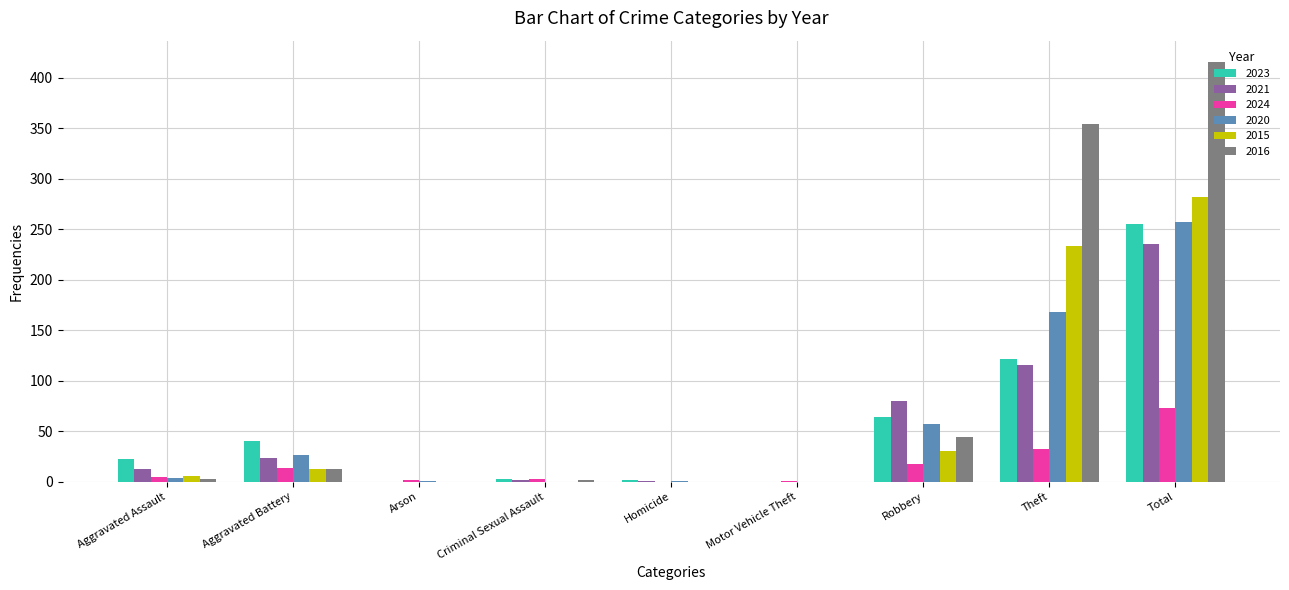

What is the maximum value shown in the chart?

416